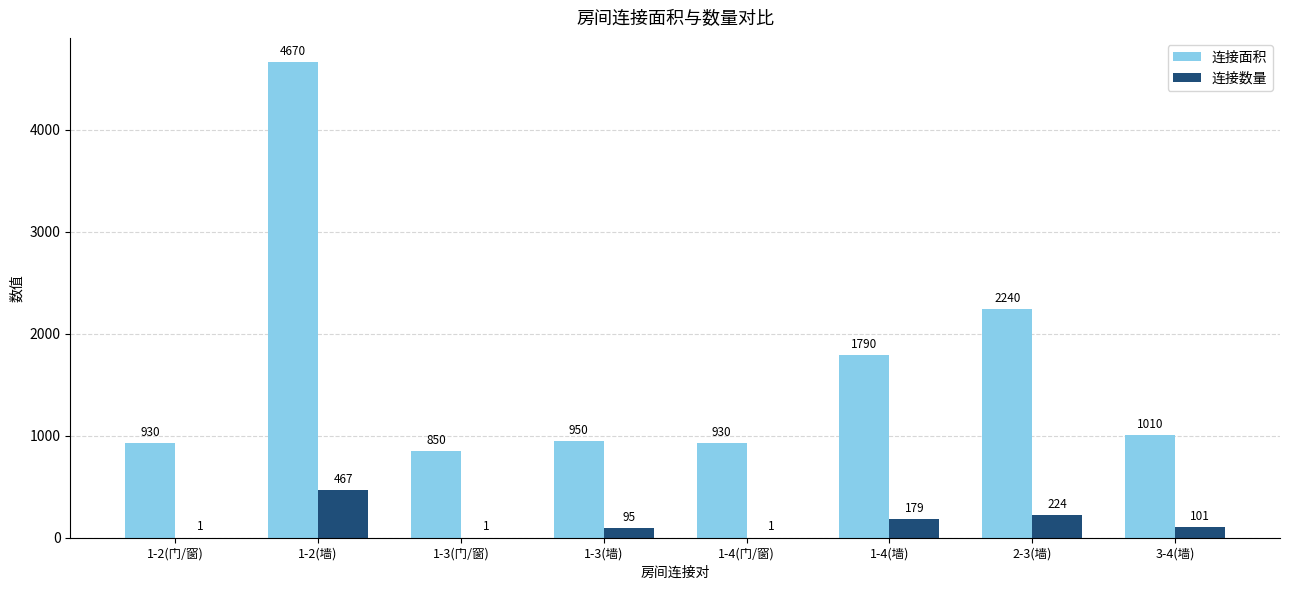

Which category has the highest value across all series?

1-2(墙)